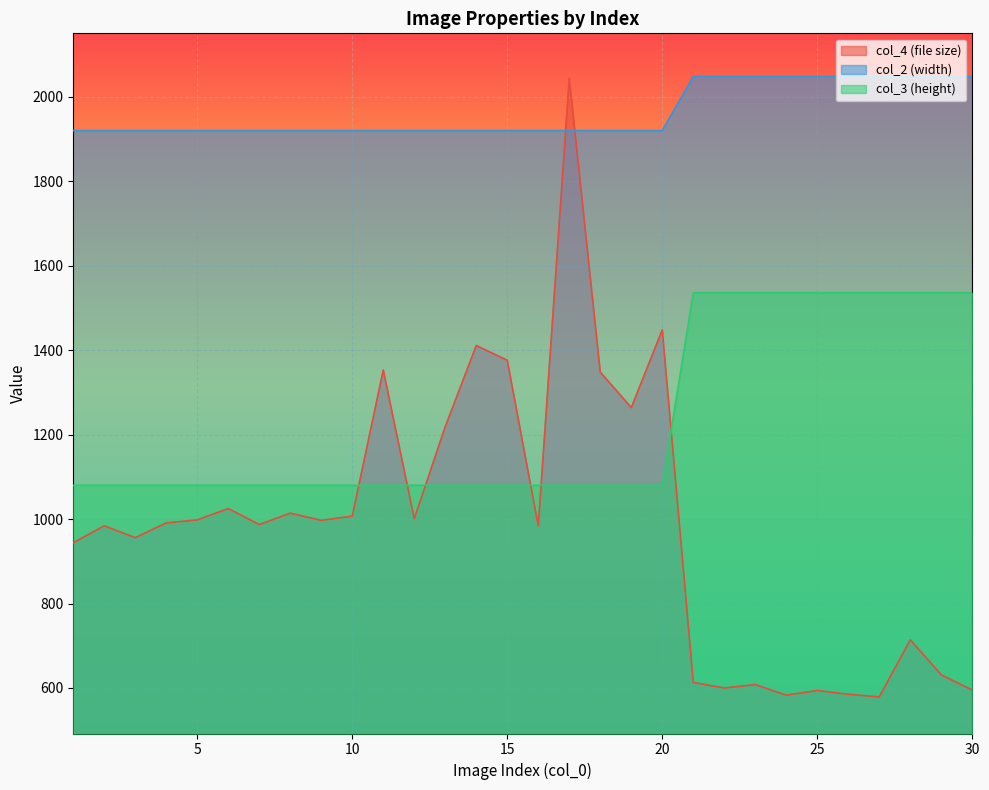

What is the maximum value shown in the chart?

2048